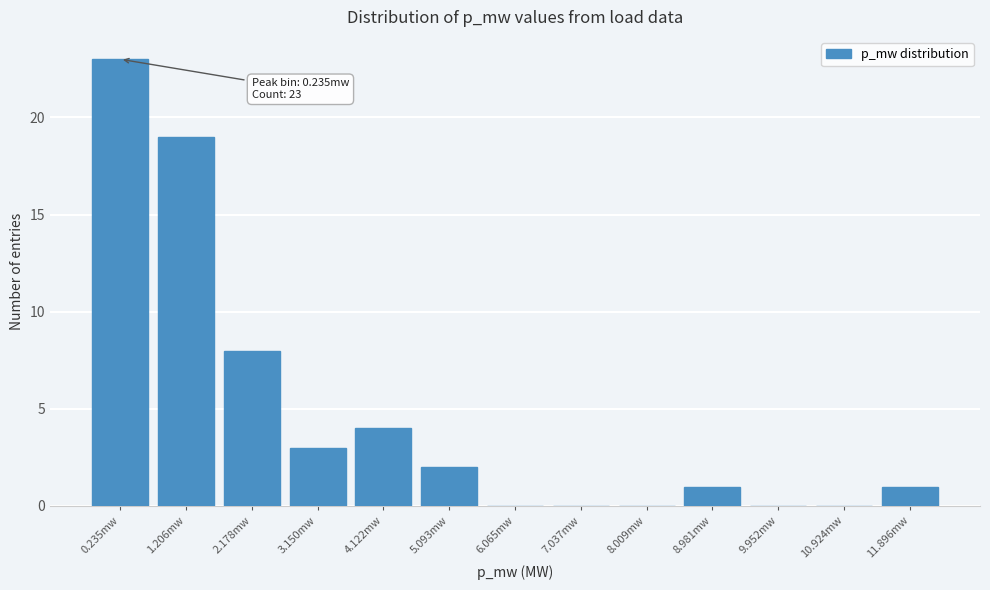

Reading left to right, extract all data points from this chart.

0.235mw=23	1.206mw=19	2.178mw=8	3.150mw=3	4.122mw=4	5.093mw=2	6.065mw=0	7.037mw=0	8.009mw=0	8.981mw=1	9.952mw=0	10.924mw=0	11.896mw=1